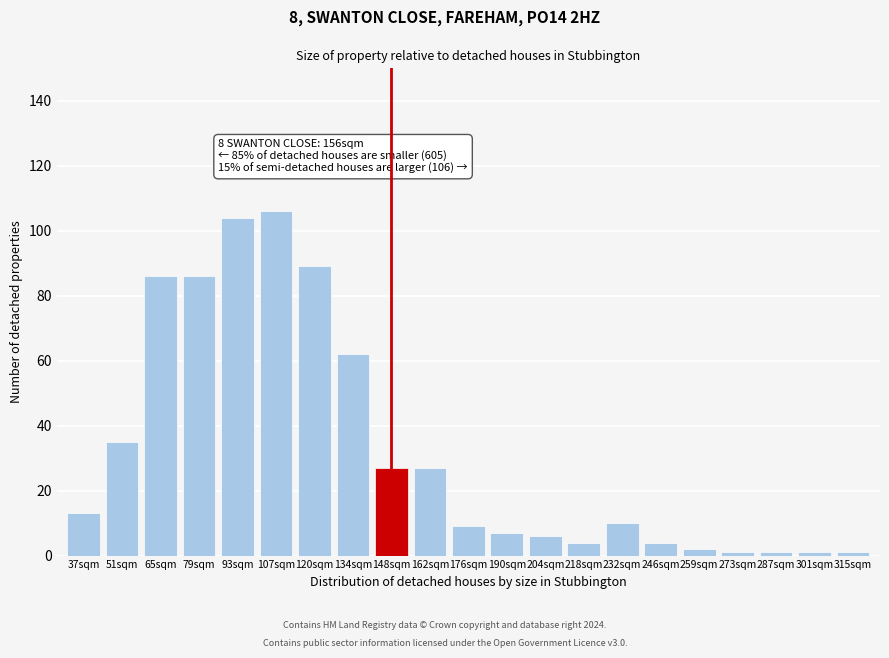

Reading left to right, extract all data points from this chart.

37sqm=13	51sqm=35	65sqm=86	79sqm=86	93sqm=104	107sqm=106	120sqm=89	134sqm=62	148sqm=27	162sqm=27	176sqm=9	190sqm=7	204sqm=6	218sqm=4	232sqm=10	246sqm=4	259sqm=2	273sqm=1	287sqm=1	301sqm=1	315sqm=1